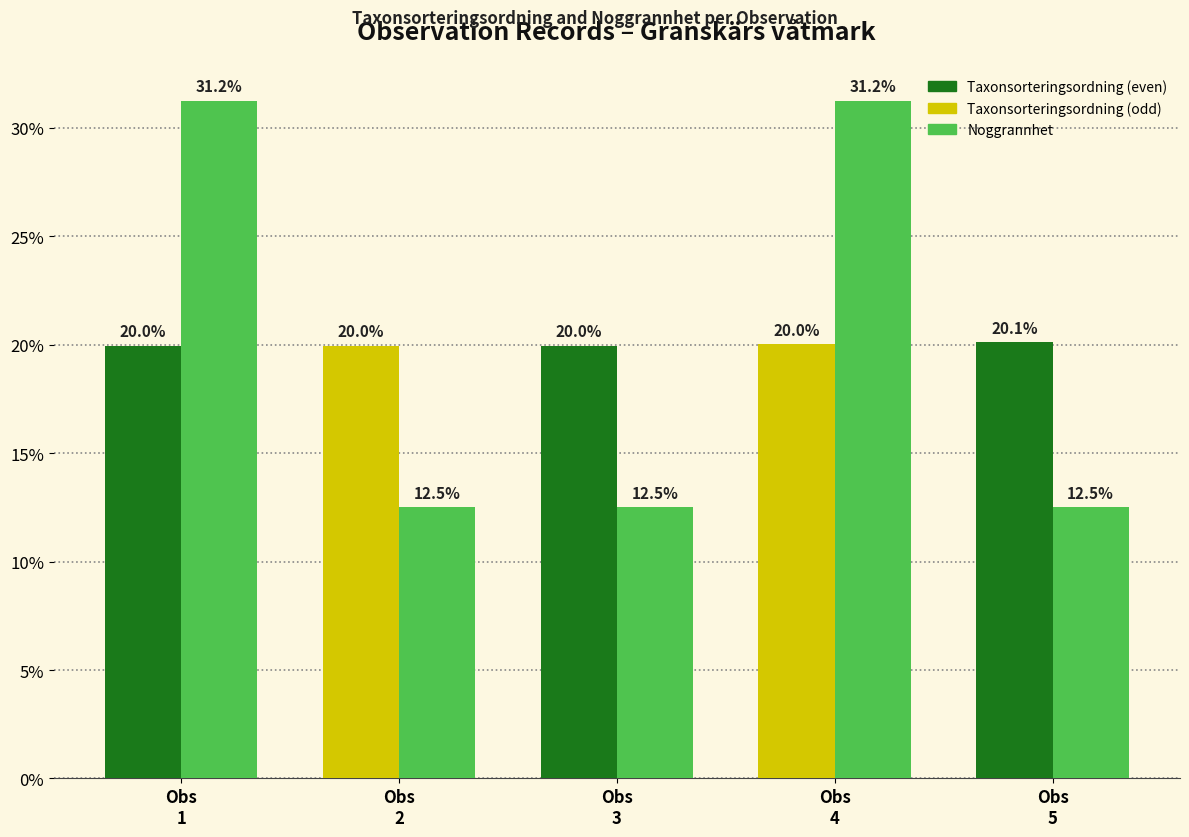

What is the smallest value displayed?

12.5